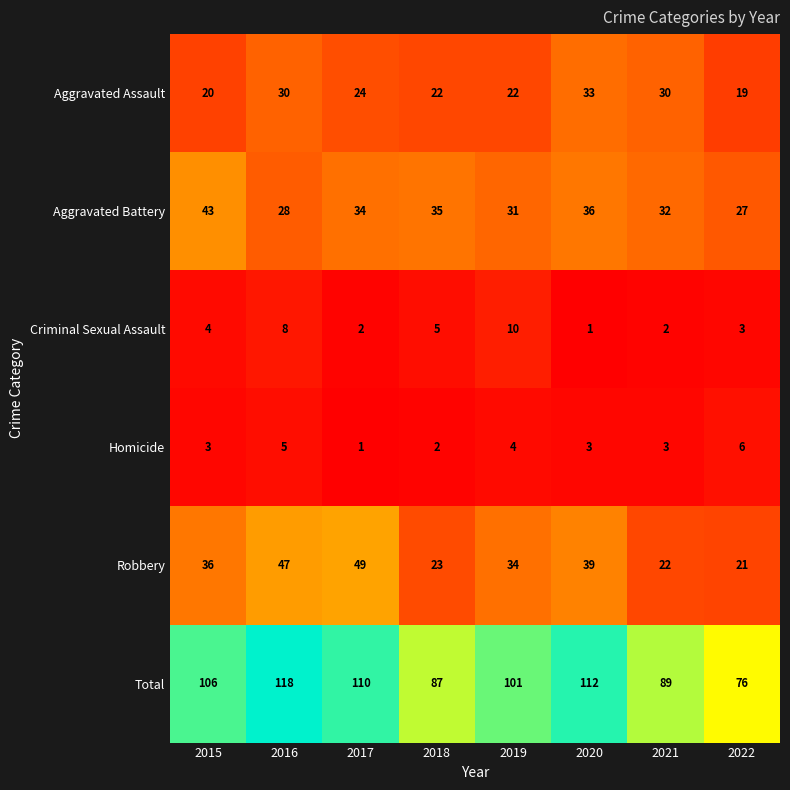

What is the difference between the maximum and minimum values in the Total series?

42